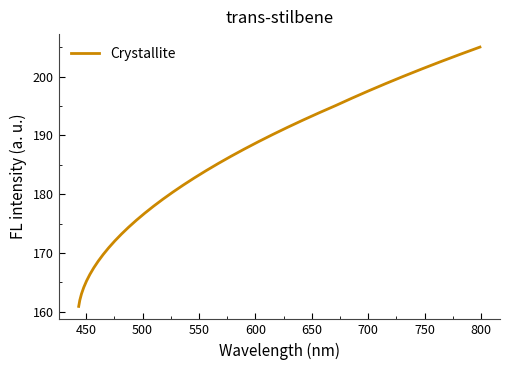

What is the greatest value displayed?

205.1